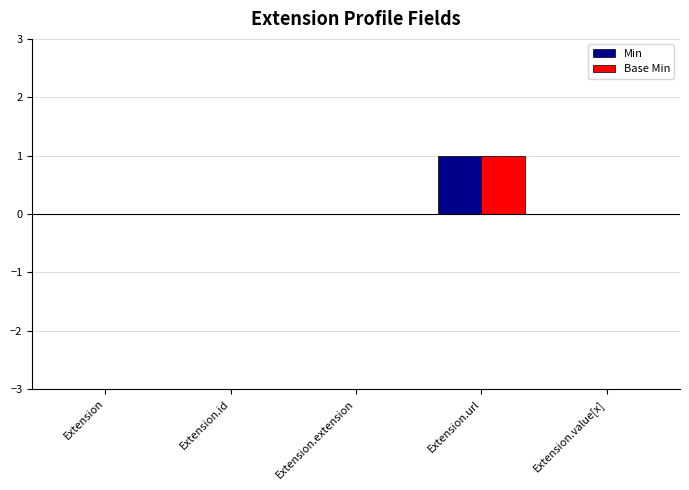

Which label corresponds to the largest value in the chart?

Extension.url